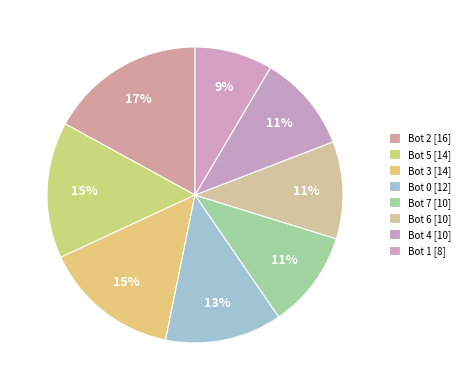

What percentage is the Bot 6 slice, to the nearest percent?

11%